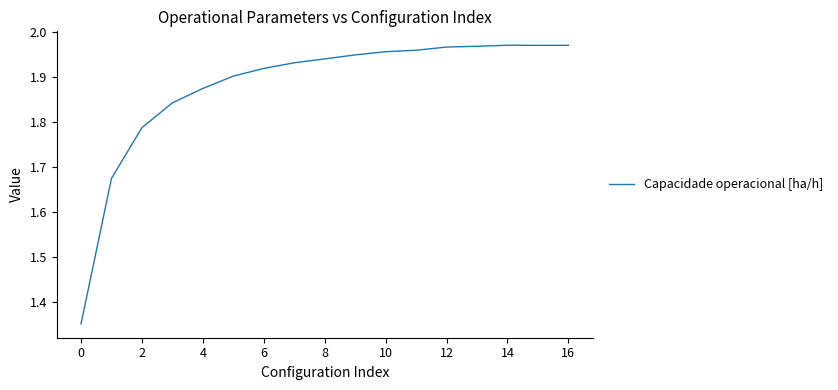

What is the difference between the maximum and minimum values?

0.6